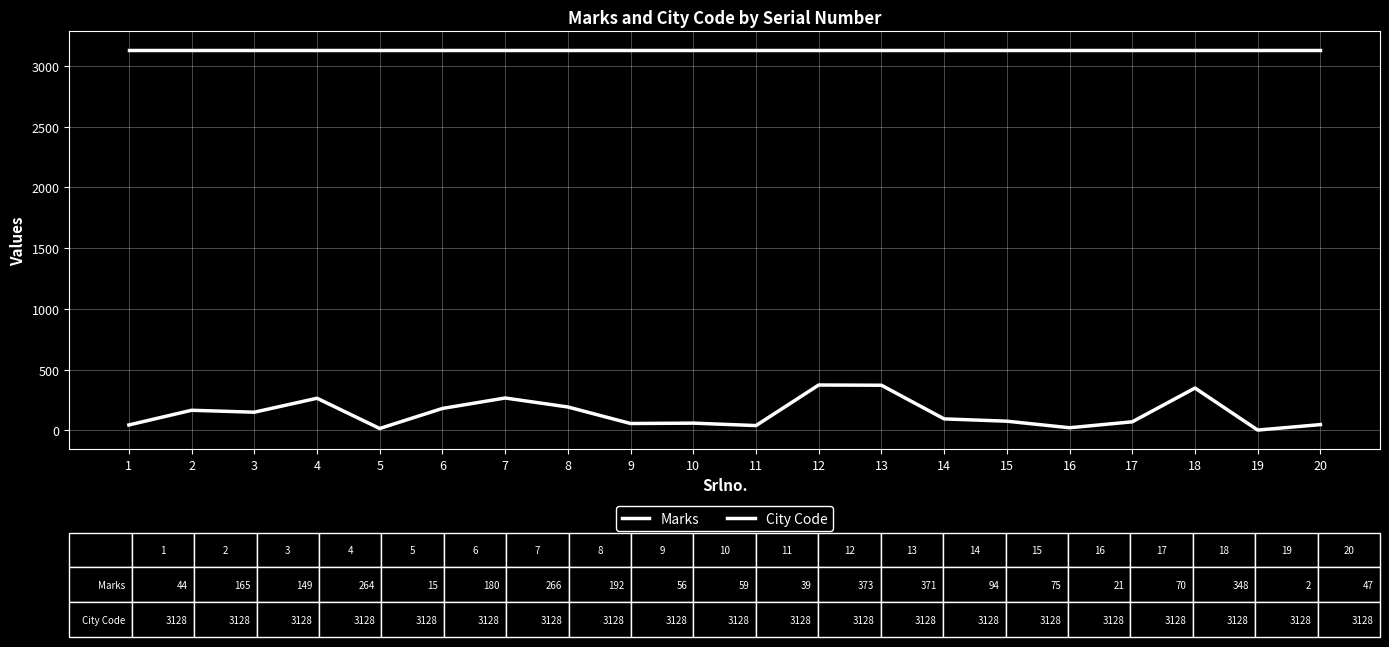

Reading left to right, extract all data points from this chart.

Marks: 44	165	149	264	15	180	266	192	56	59	39	373	371	94	75	21	70	348	2	47
City Code: 3128	3128	3128	3128	3128	3128	3128	3128	3128	3128	3128	3128	3128	3128	3128	3128	3128	3128	3128	3128